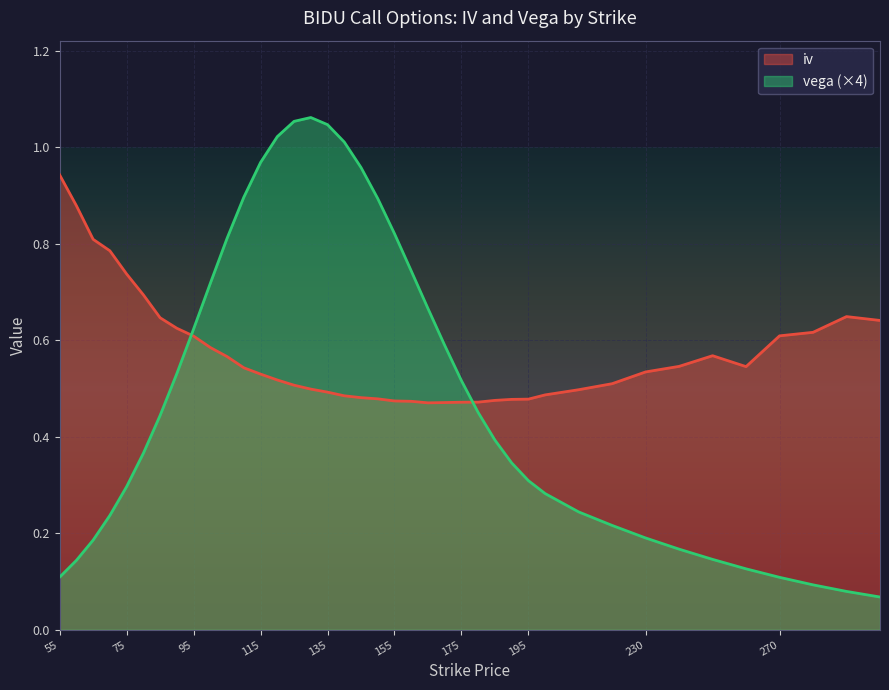

What is the approximate value of iv at 250?

0.6